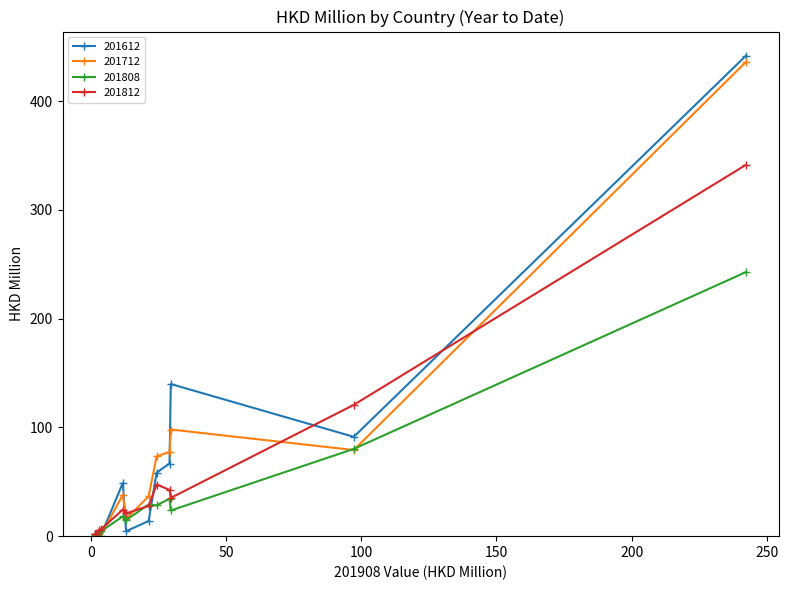

What is the value of the 201812 point at the 13th from the left?

341.5